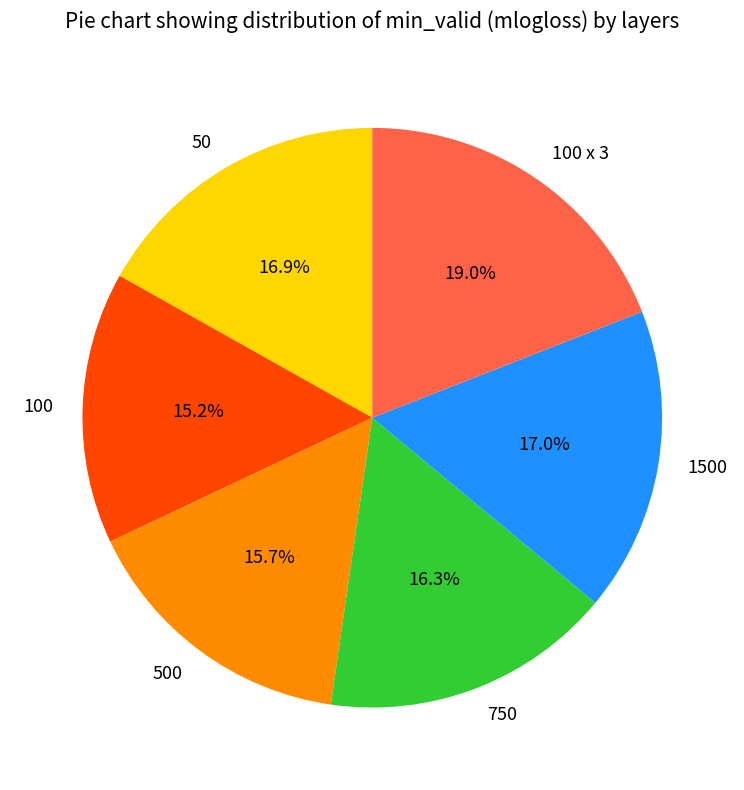

Count the number of slices in the pie.

6